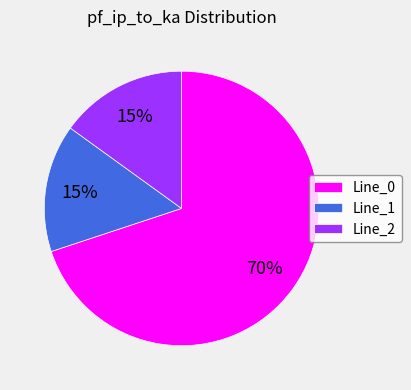

Between Line_2 and Line_0, which is larger?

Line_0